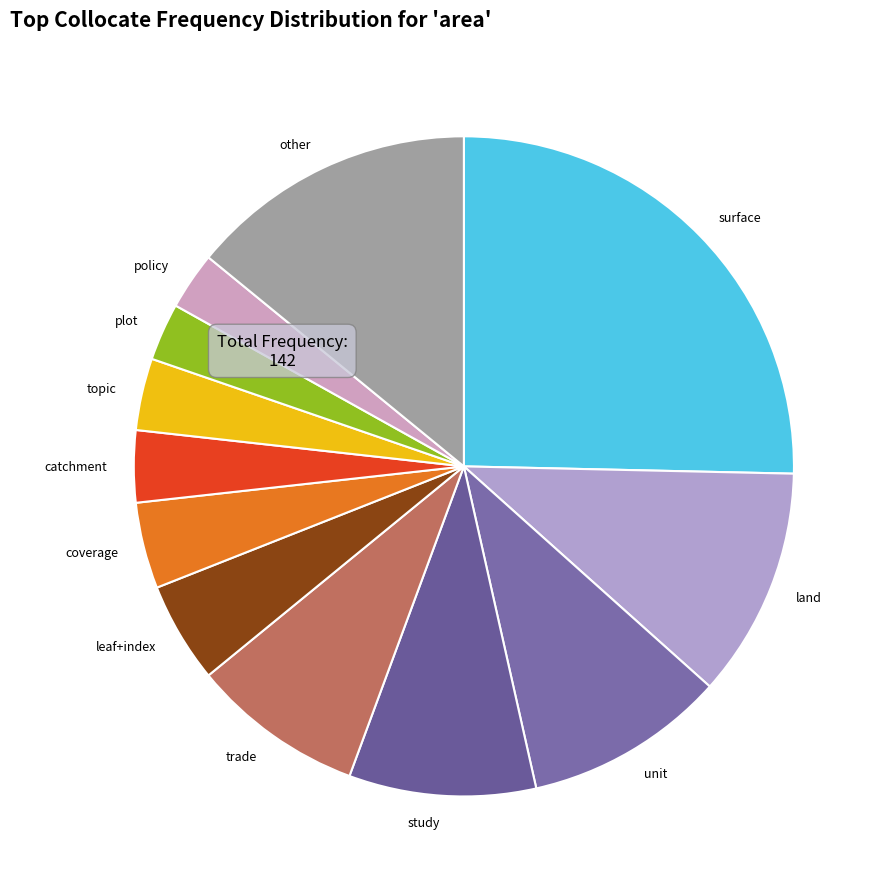

True or false: study accounts for 9% of the total.

True